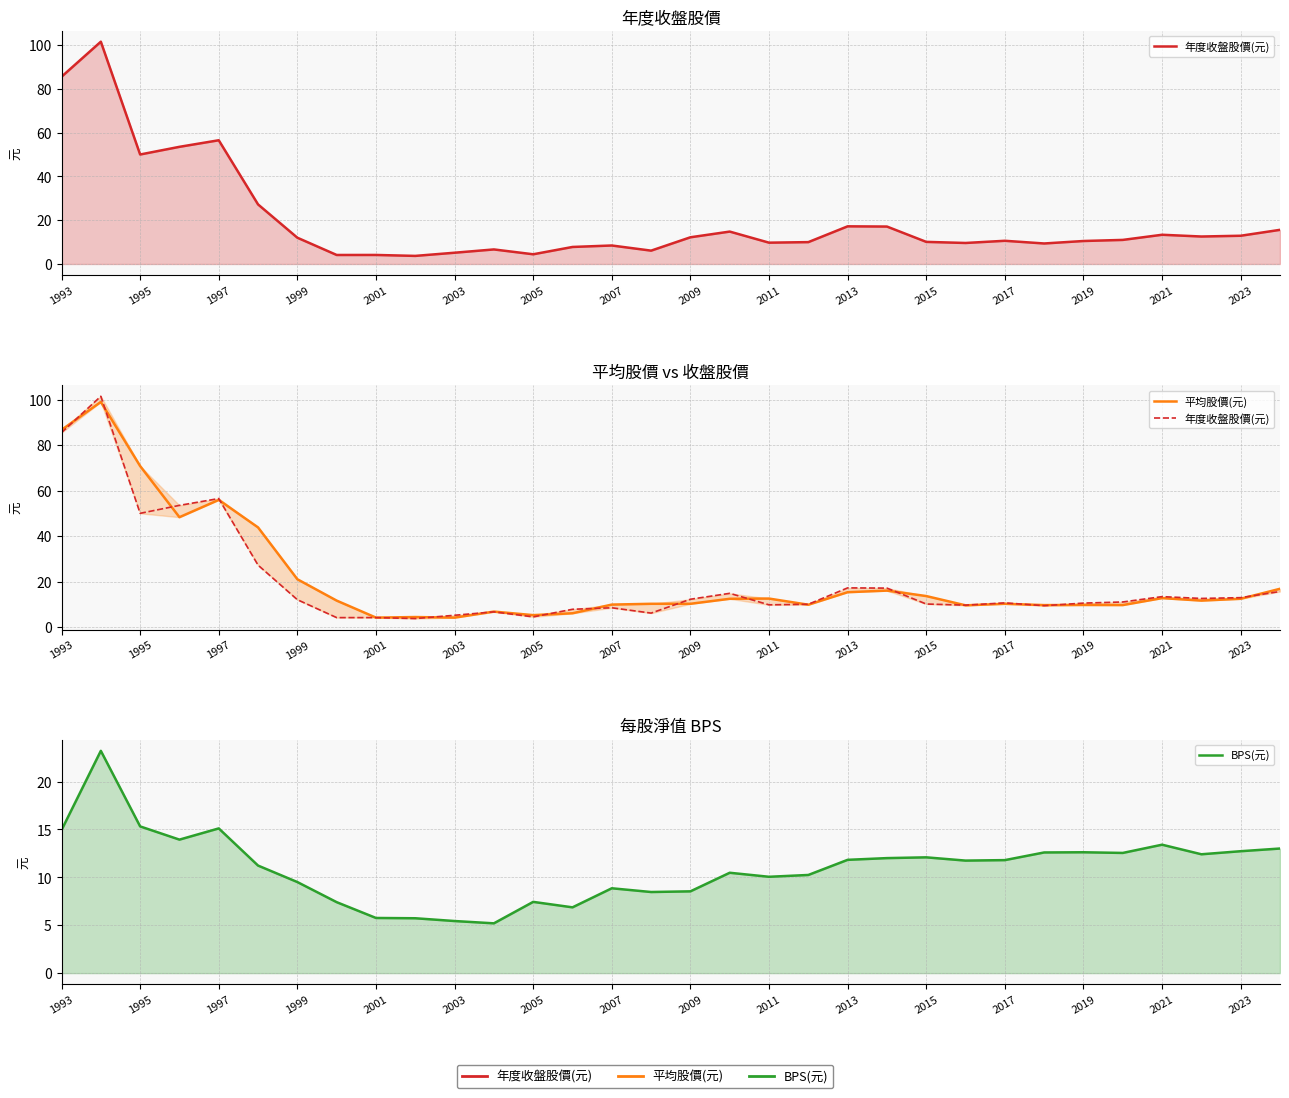

True or false: 年度收盤股價(元) has a value of 30.9 at 1995.

False